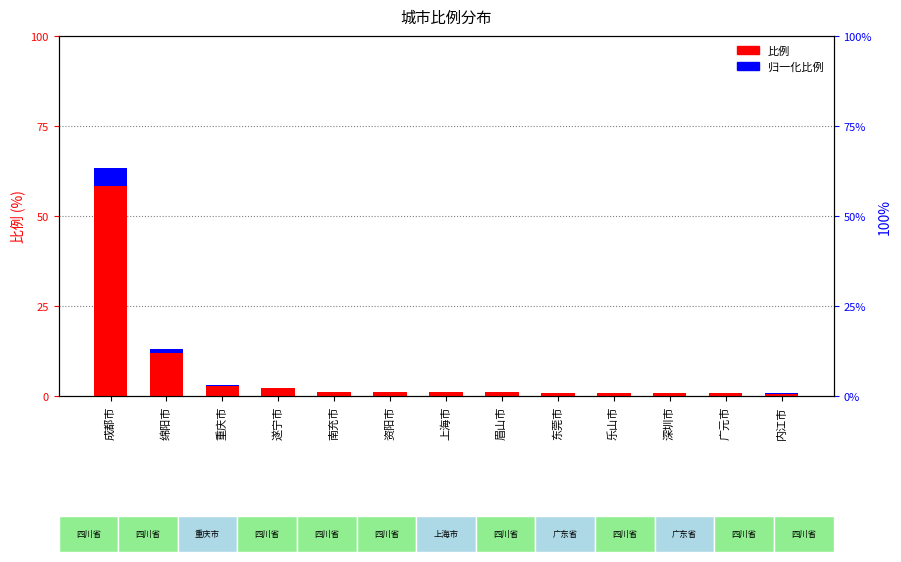

How many values in the 比例 series are below 1?

5